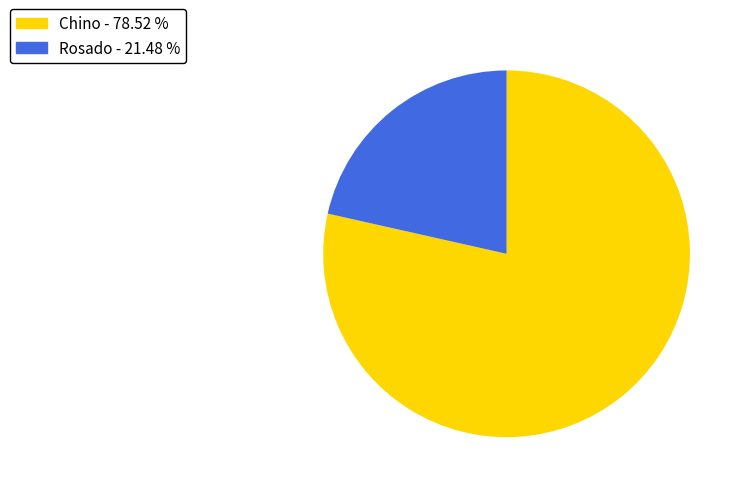

Is there any slice that represents more than half of the pie?

Yes